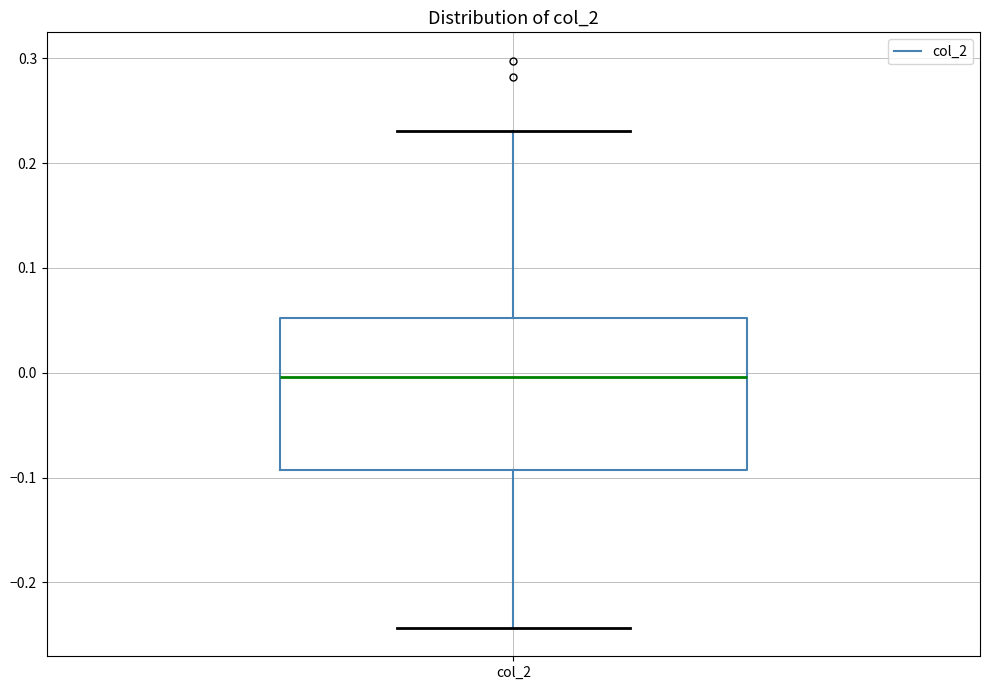

Transcribe this box plot: give where the median line is, the range the box spans, and where the two whiskers end, as read against the y-axis. The values are not printed on the chart, so give them approximately, as read against the axis.

median 0.00, box -0.09 to 0.05, whiskers -0.24 to 0.23